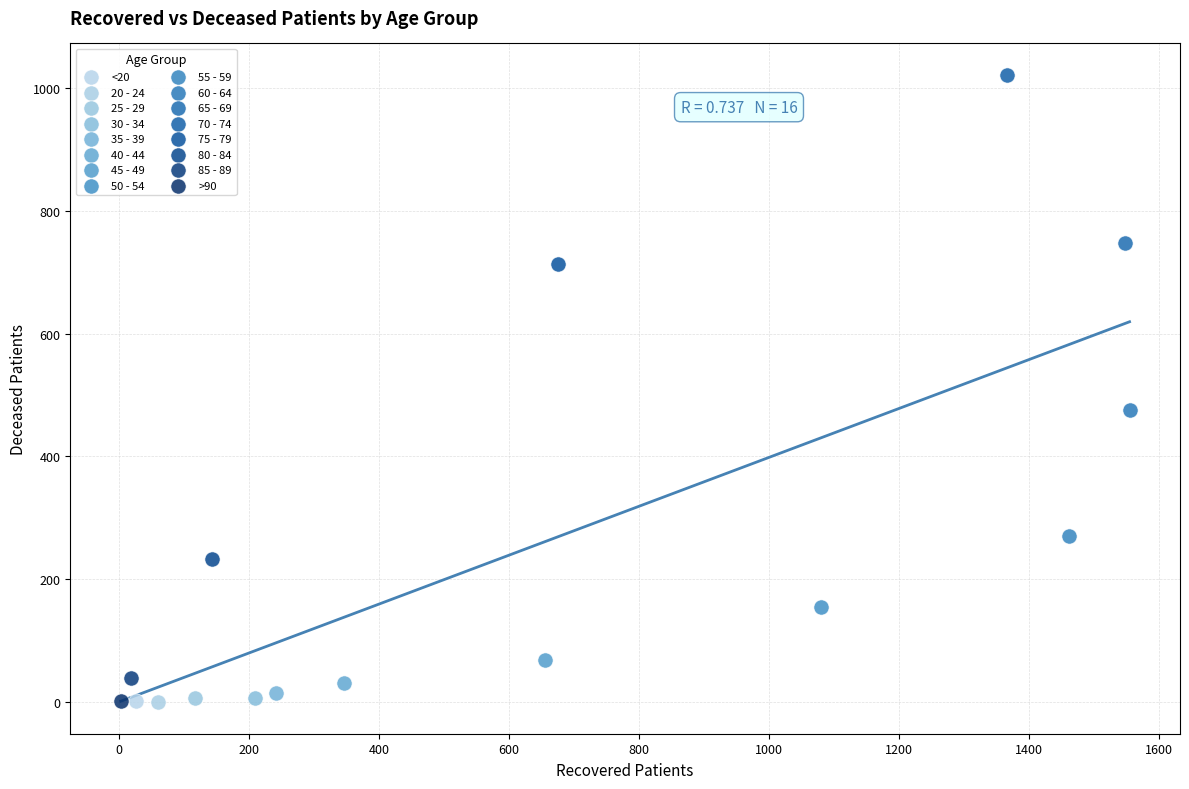

What are all the series names shown in the legend?

<20, 20 - 24, 25 - 29, 30 - 34, 35 - 39, 40 - 44, 45 - 49, 50 - 54, 55 - 59, 60 - 64, 65 - 69, 70 - 74, 75 - 79, 80 - 84, 85 - 89, >90